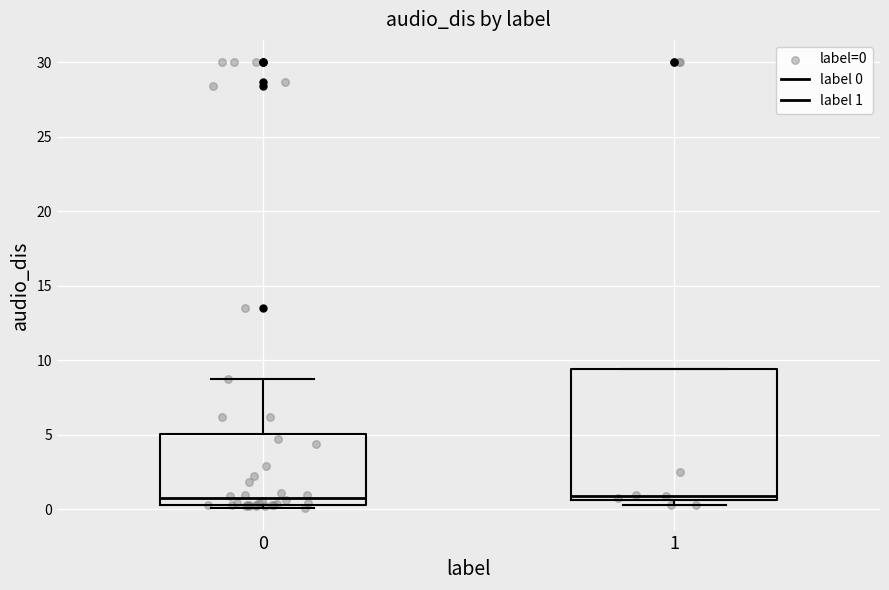

Reading left to right, transcribe this box plot: for each box, give where its median line is, the range the box spans, and where its two whiskers end, as read against the y-axis. The values are not printed on the chart, so give them approximately, as read against the axis.

0: median 1.0, box 0.5 to 5.0, whiskers 0.0 to 9.0
1: median 1.0, box 0.5 to 9.5, whiskers 0.5 (just below the box's lower edge) to 9.5